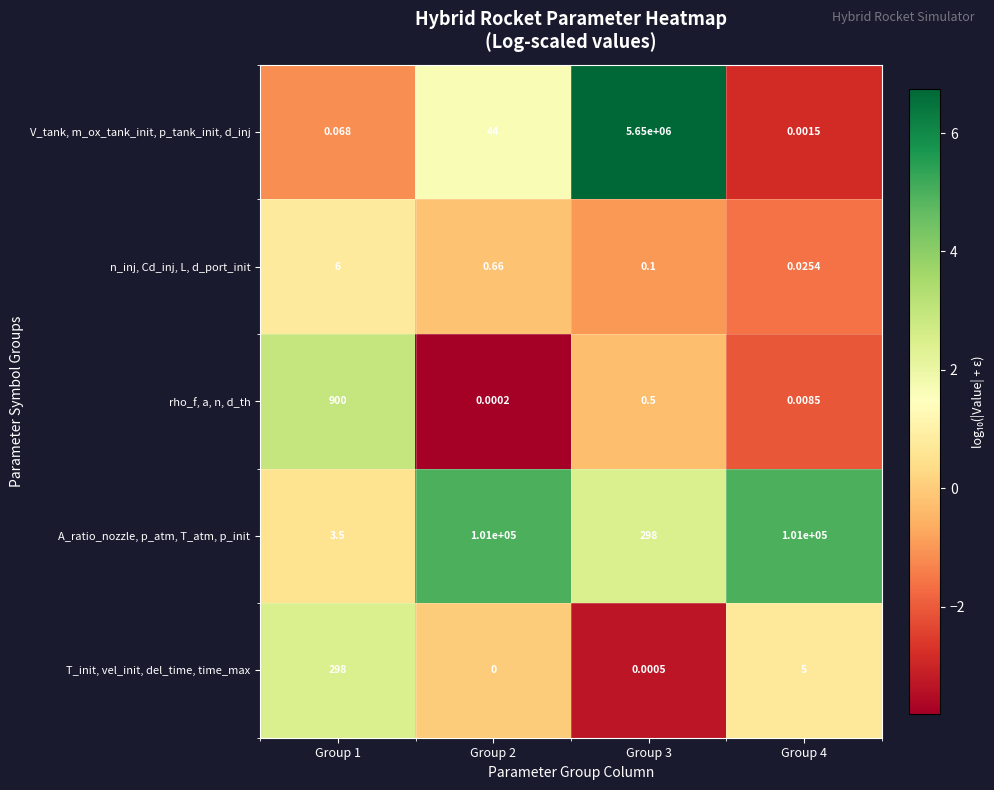

At which category is the sum across all series the highest?

Group 3